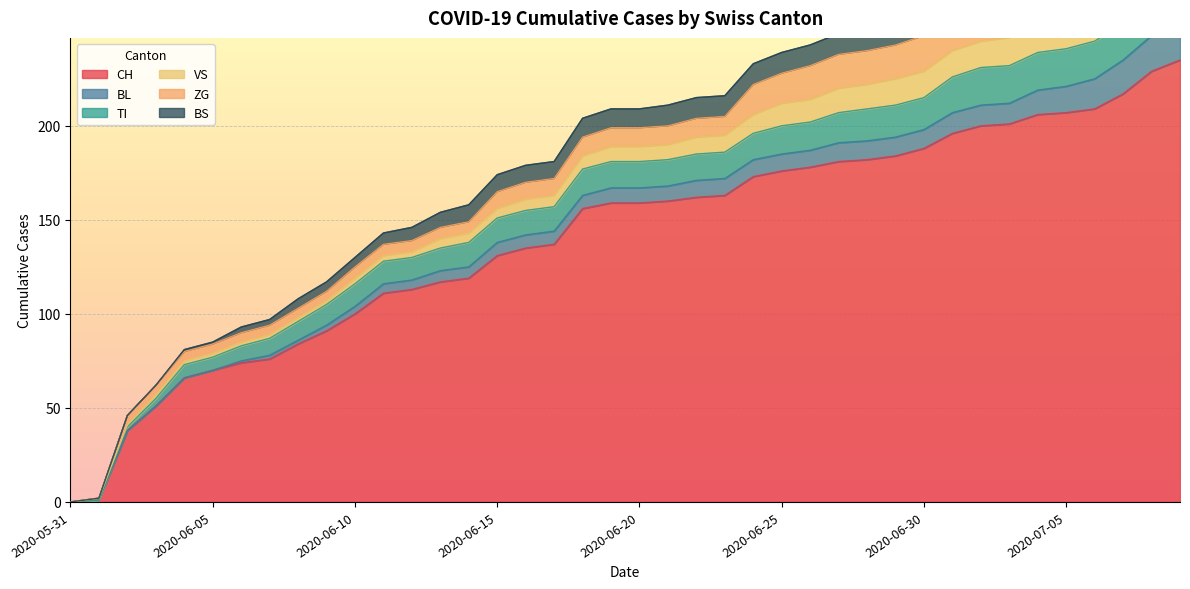

True or false: TI and BL intersect in this chart.

False